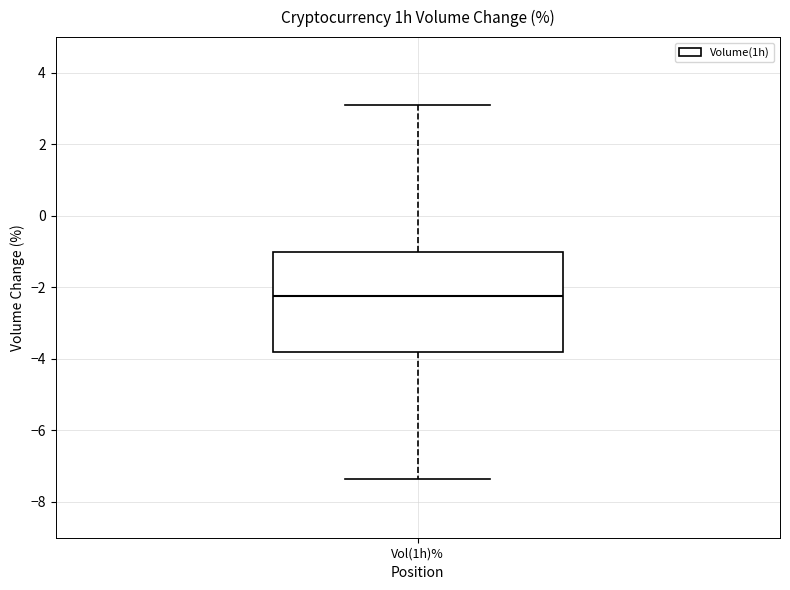

Where does the median line of the box for Vol(1h)% sit on the y-axis? The values are not printed on the chart, so give them approximately, as read against the axis.

-2.2